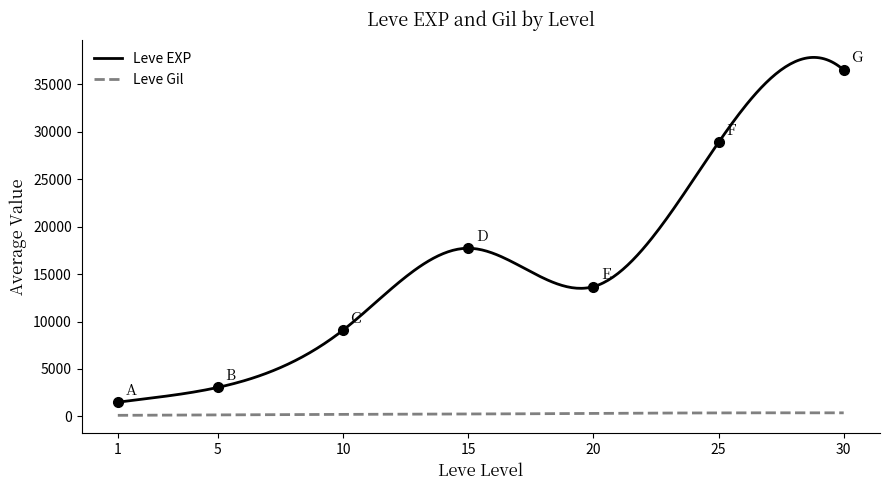

Which series has the largest range (max minus min)?

Leve EXP